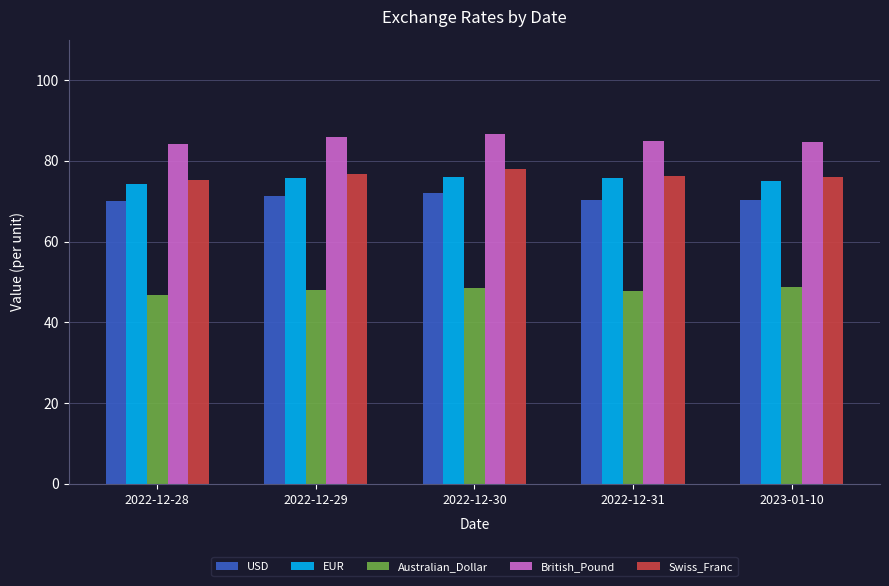

What is the minimum value shown in the chart?

46.7